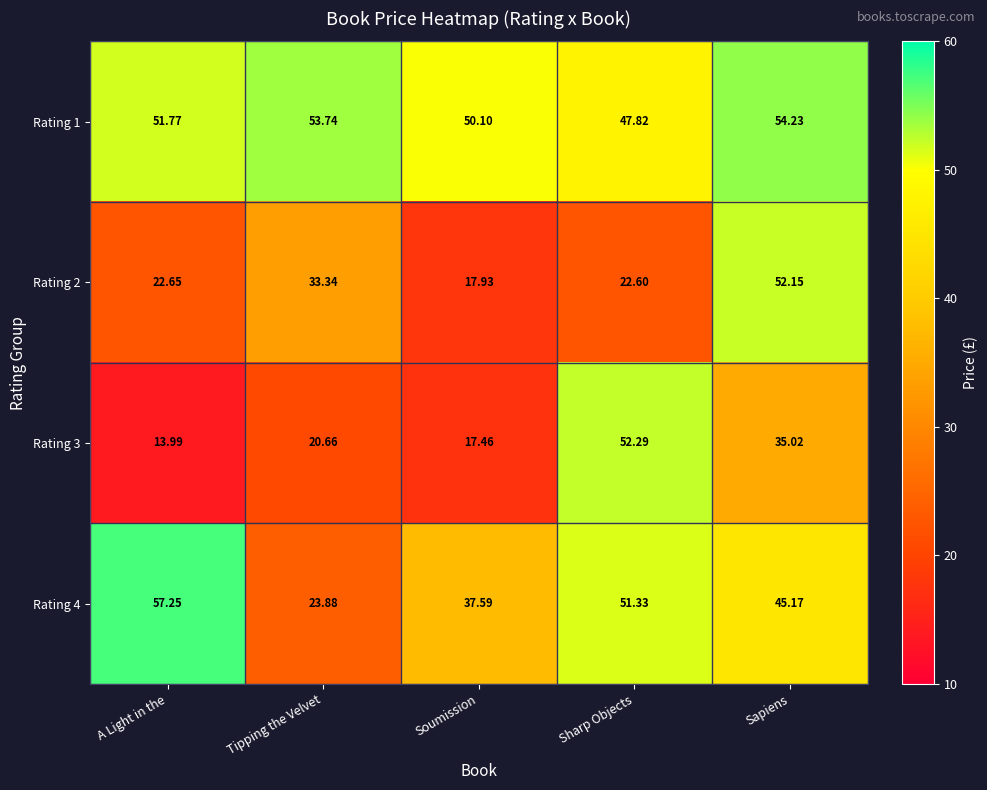

What is the smallest value displayed?

14.0